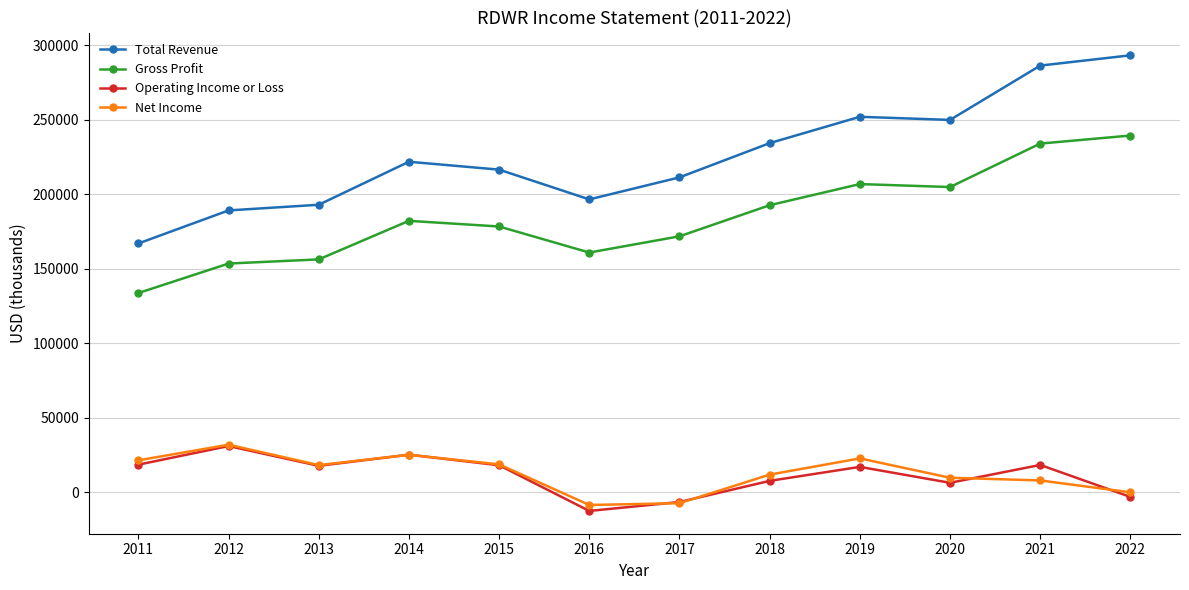

How many data points in Gross Profit are less than 182200?

6